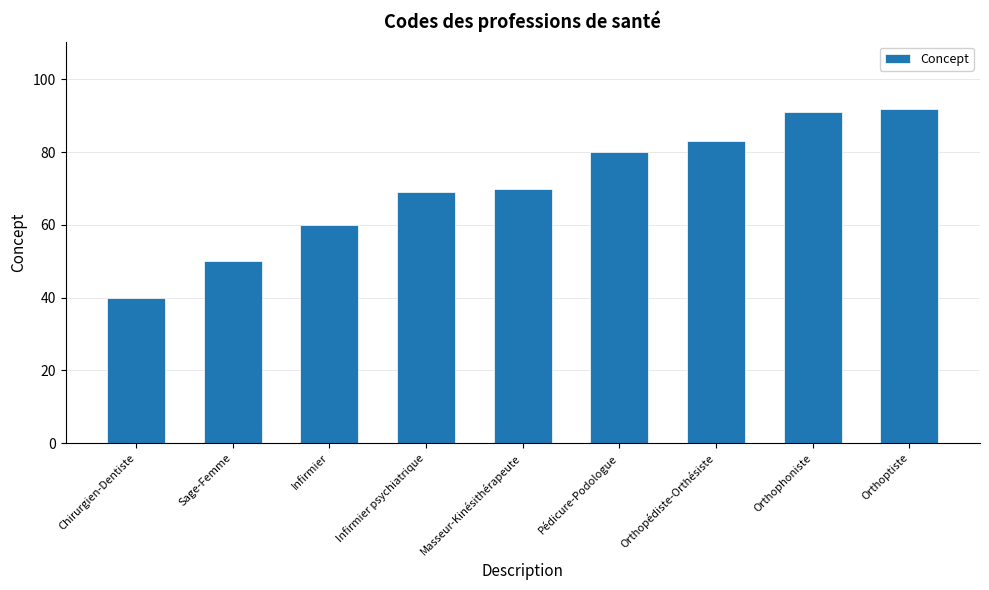

List the labels in order of value, smallest first.

Chirurgien-Dentiste, Sage-Femme, Infirmier, Infirmier psychiatrique, Masseur-Kinésithérapeute, Pédicure-Podologue, Orthopédiste-Orthésiste, Orthophoniste, Orthoptiste